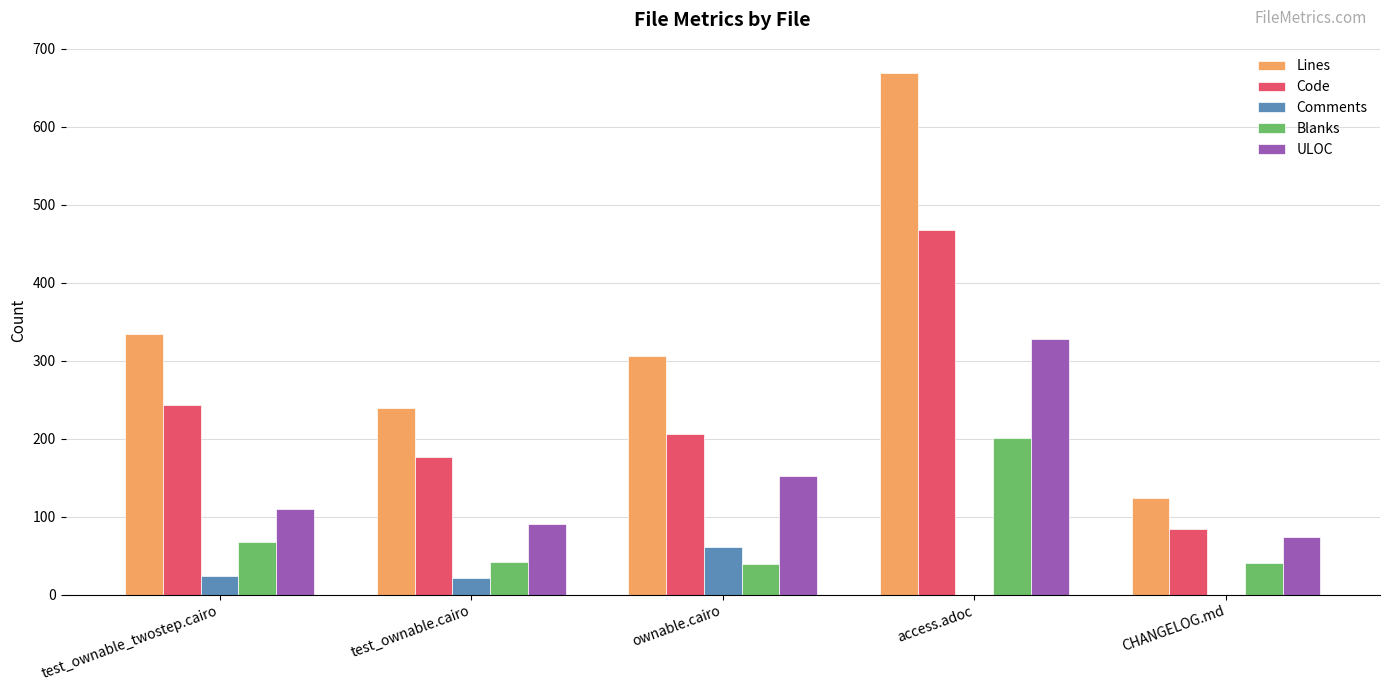

Between test_ownable_twostep.cairo and access.adoc, which series saw the biggest shift?

Lines